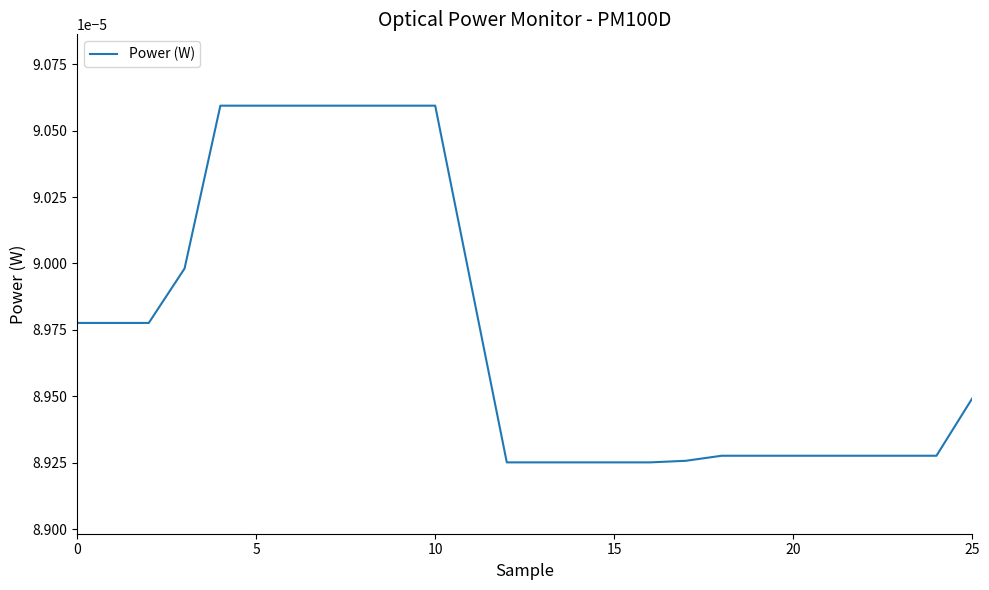

Count the values in the range 0 to 1.

26